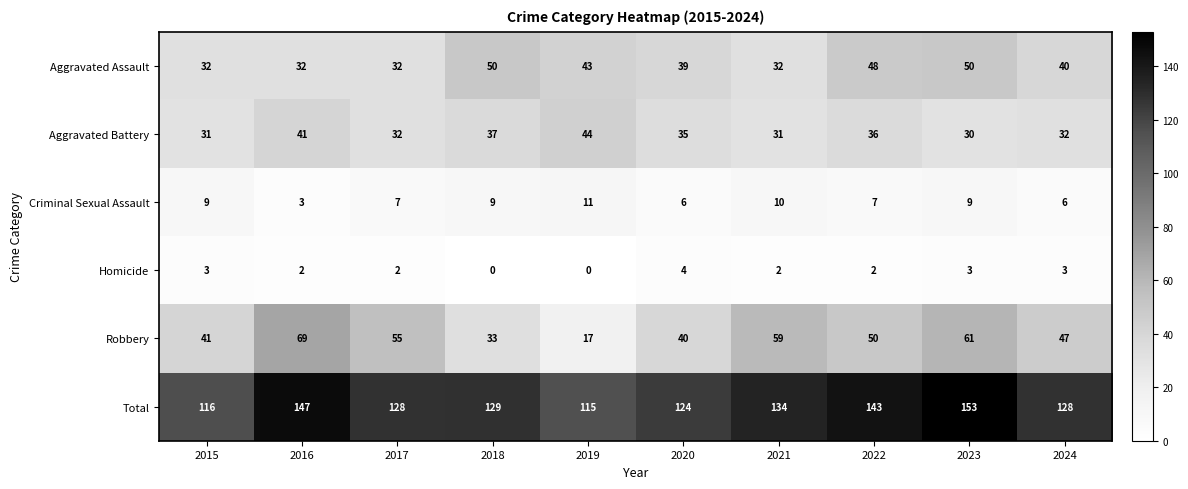

Which series has the largest range (max minus min)?

Robbery